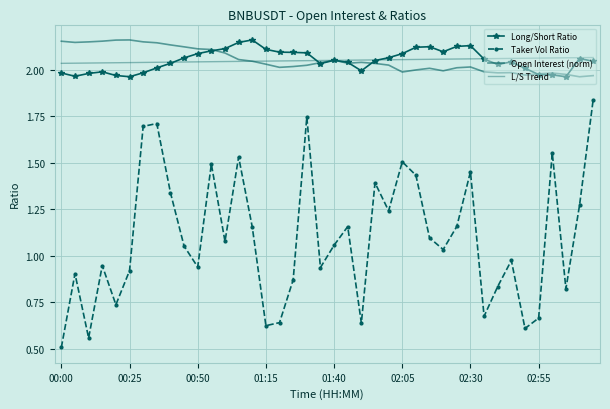

What is the average value of the L/S Trend series?

2.0